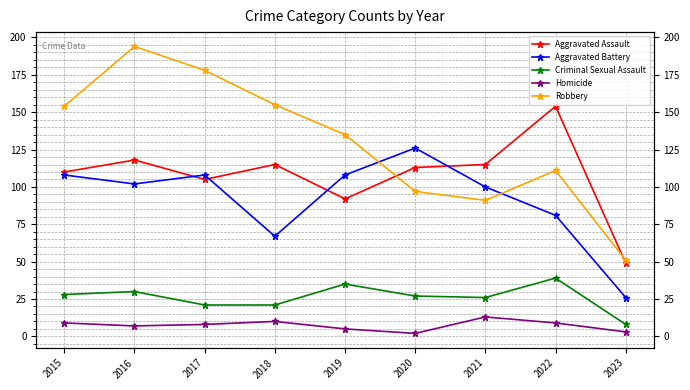

True or false: Aggravated Assault and Homicide intersect in this chart.

False